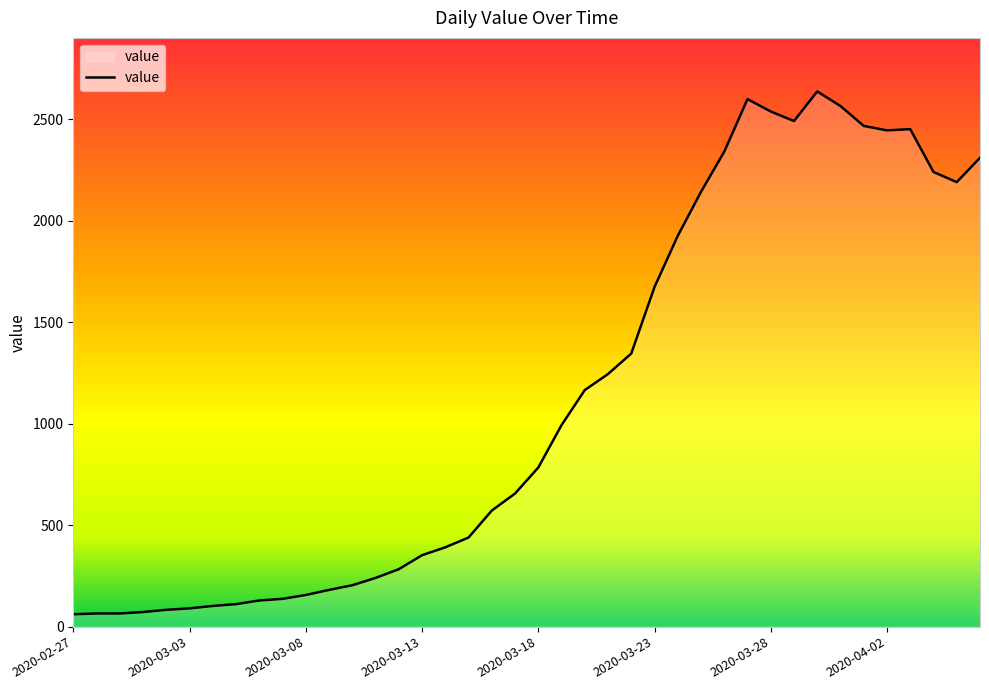

What is the difference between the maximum and second lowest values?

2573